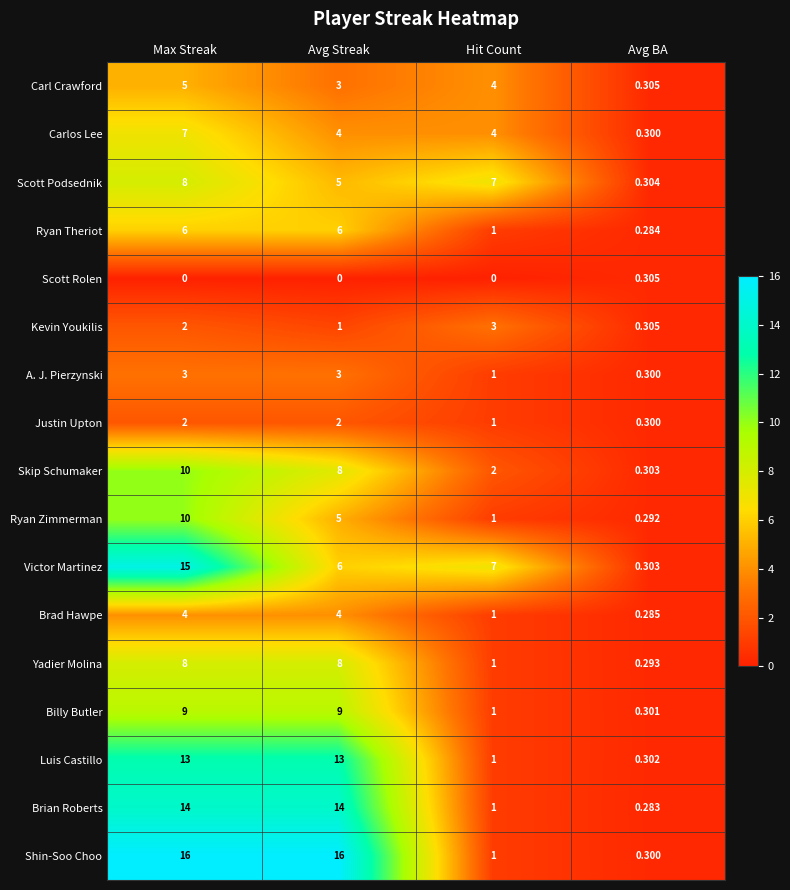

Where does the Skip Schumaker series first go above 8?

Max Streak